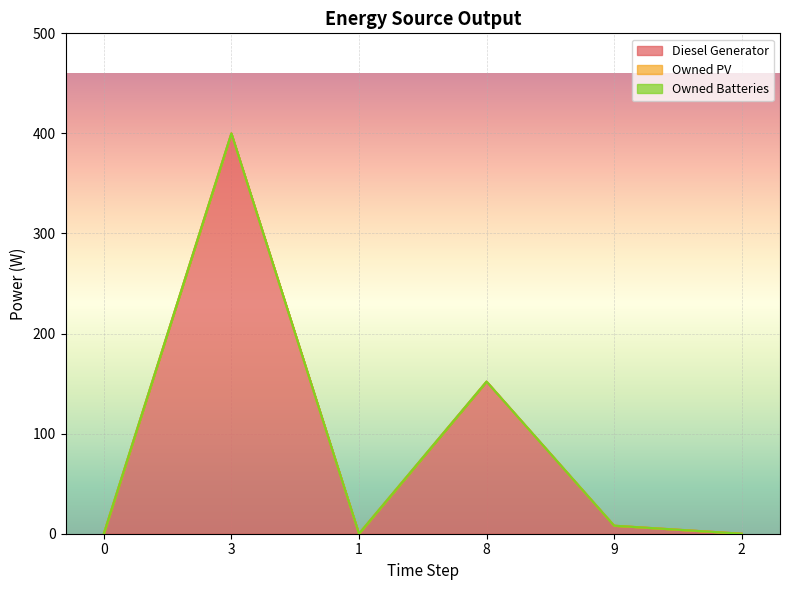

True or false: Diesel Generator and Owned Batteries cross at least once.

False